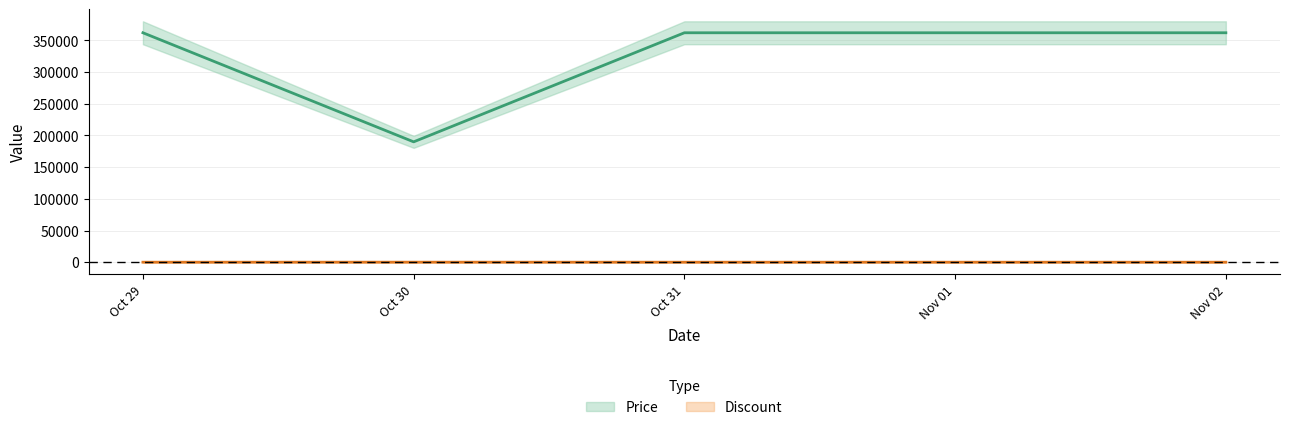

Rank the categories by Discount value from highest to lowest.

Oct 29, Oct 31, Nov 01, Nov 02, Oct 30